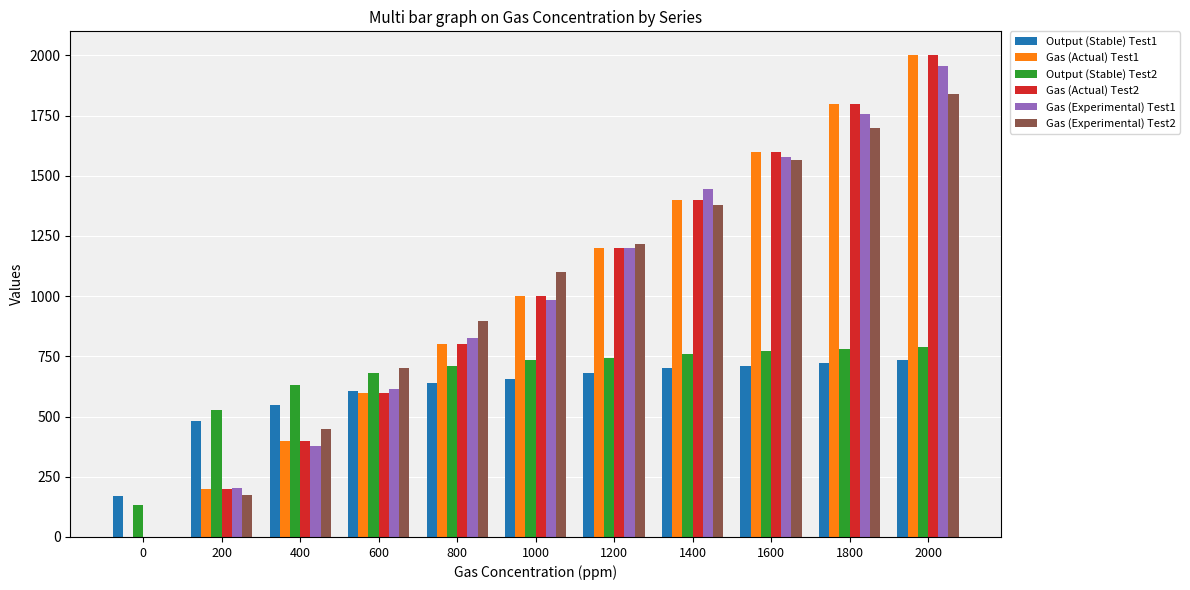

Reading left to right, transcribe all the data shown in this chart.

Output (Stable) Test1: 0=170.0	200=480.0	400=550.0	600=605.0	800=638.0	1000=658.0	1200=680.0	1400=701.0	1600=711.0	1800=723.0	2000=735.0
Gas (Actual) Test1: 0=0.0	200=200.0	400=400.0	600=600.0	800=800.0	1000=1000.0	1200=1200.0	1400=1400.0	1600=1600.0	1800=1800.0	2000=2000.0
Output (Stable) Test2: 0=133.0	200=528.0	400=633.0	600=683.0	800=710.0	1000=733.0	1200=744.0	1400=758.0	1600=772.0	1800=781.0	2000=790.0
Gas (Actual) Test2: 0=0.0	200=200.0	400=400.0	600=600.0	800=800.0	1000=1000.0	1200=1200.0	1400=1400.0	1600=1600.0	1800=1800.0	2000=2000.0
Gas (Experimental) Test1: 0=0.0	200=202.1	400=376.8	600=614.7	800=824.6	1000=985.2	1200=1198.3	1400=1444.6	1600=1579.0	1800=1757.0	2000=1955.0
Gas (Experimental) Test2: 0=0.0	200=174.1	400=448.0	600=702.6	800=895.9	1000=1101.9	1200=1216.6	1400=1379.9	1600=1565.2	1800=1697.3	2000=1840.5